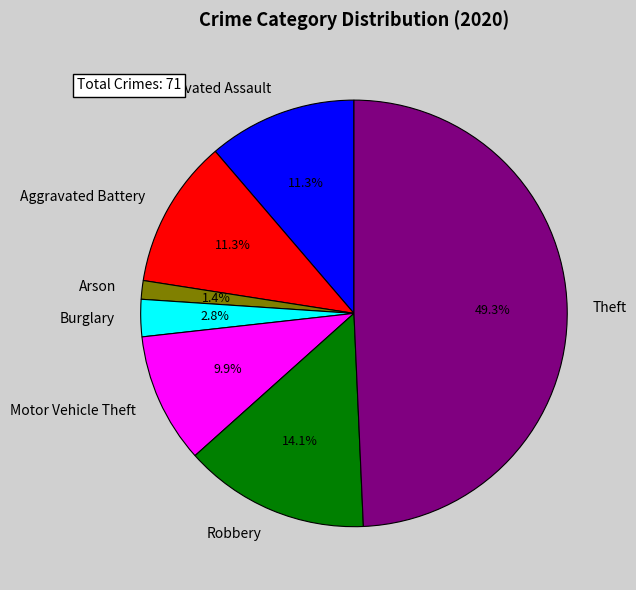

Approximately how many times larger is the value at Burglary compared to Theft?

0.1